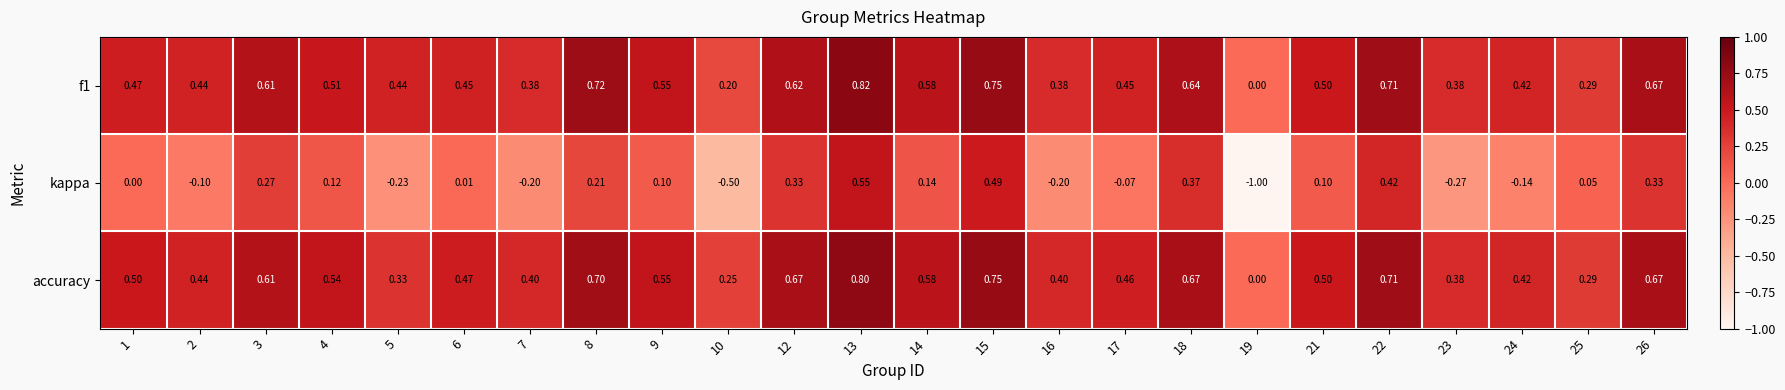

Which series changed the most between 10 and 17?

kappa